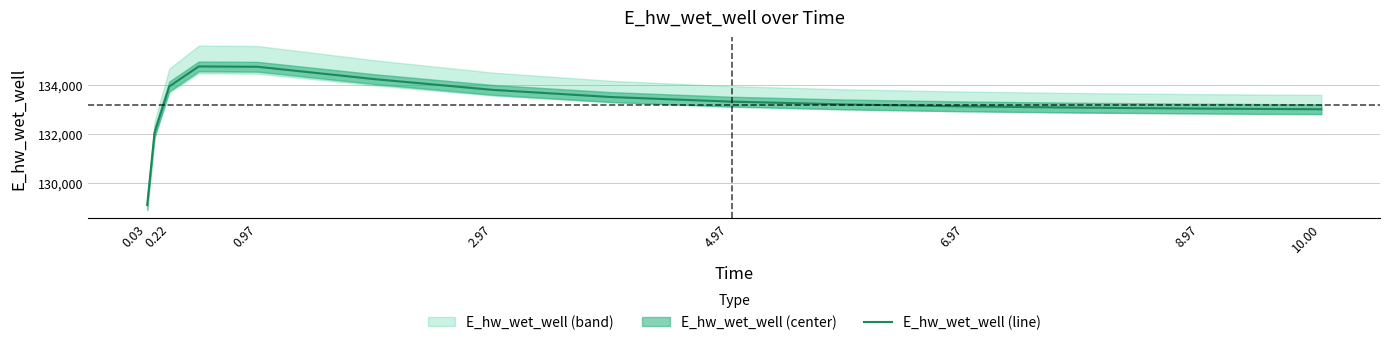

What is the minimum value for E_hw_wet_well (line)?

129118.5